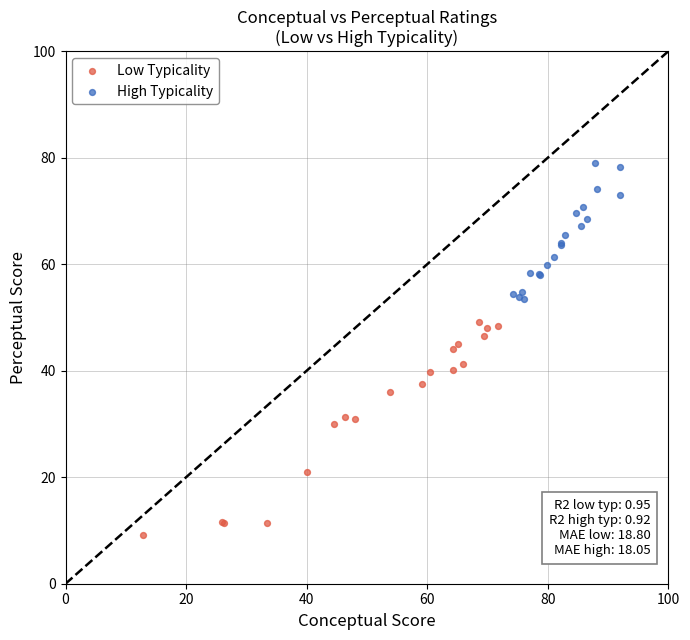

Which series reaches the minimum Y coordinate?

Low Typicality